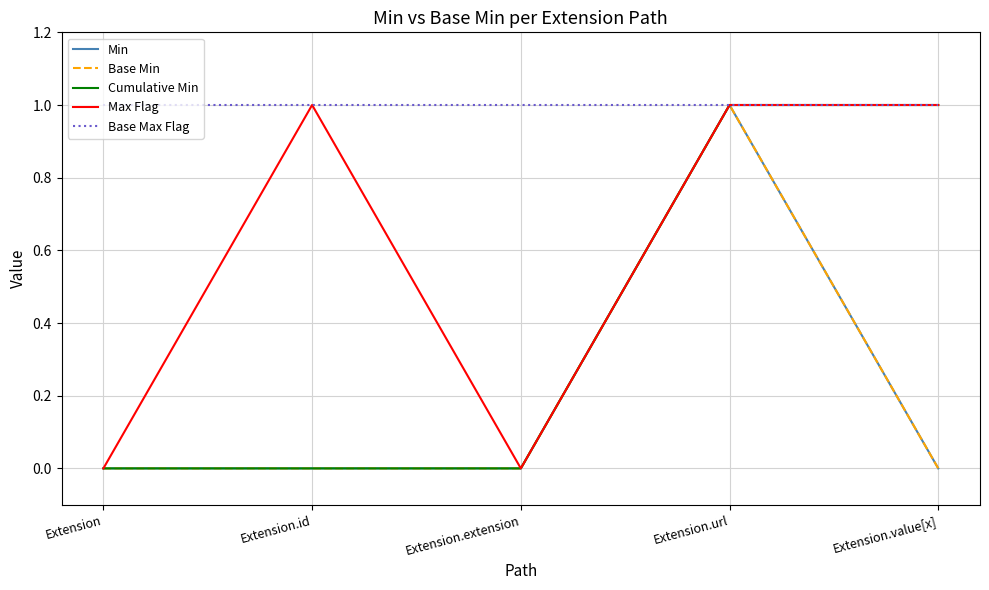

At which category is the sum across all series the highest?

Extension.url